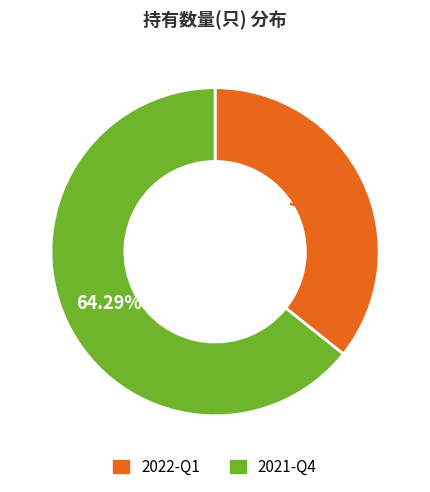

To the nearest percent, what percentage of the pie is 2021-Q4?

64%